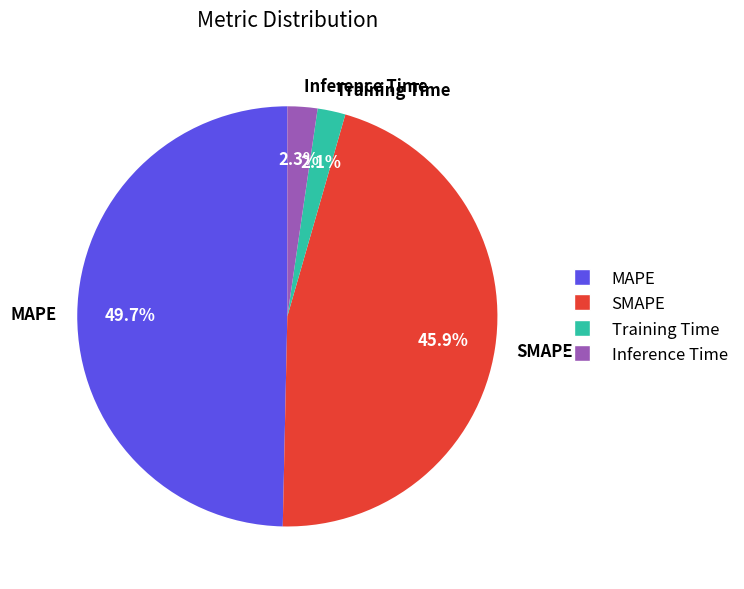

To the nearest percent, what portion does Inference Time represent?

2%